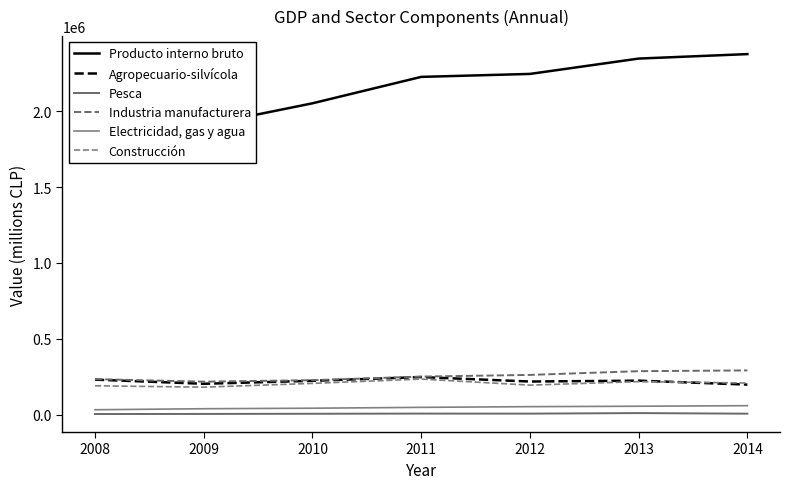

Between 2014 and 2012, which is larger?

2014